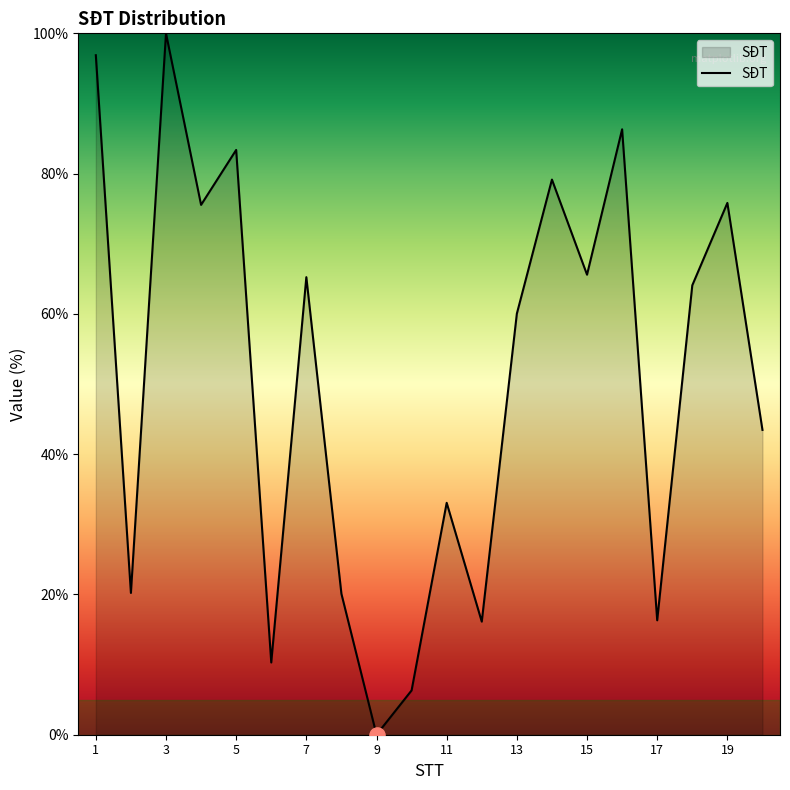

What is the greatest value displayed?

100.0